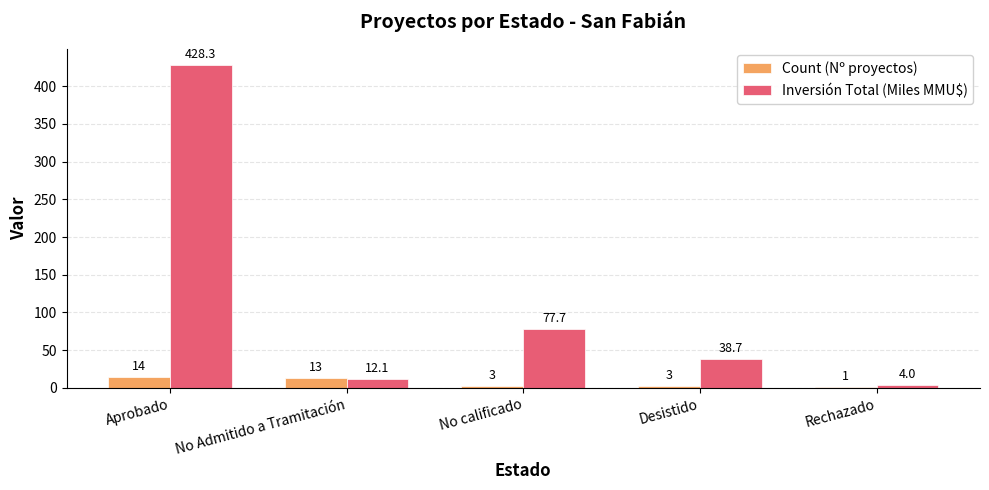

What is the spread (max minus min) of values at Desistido?

35.7